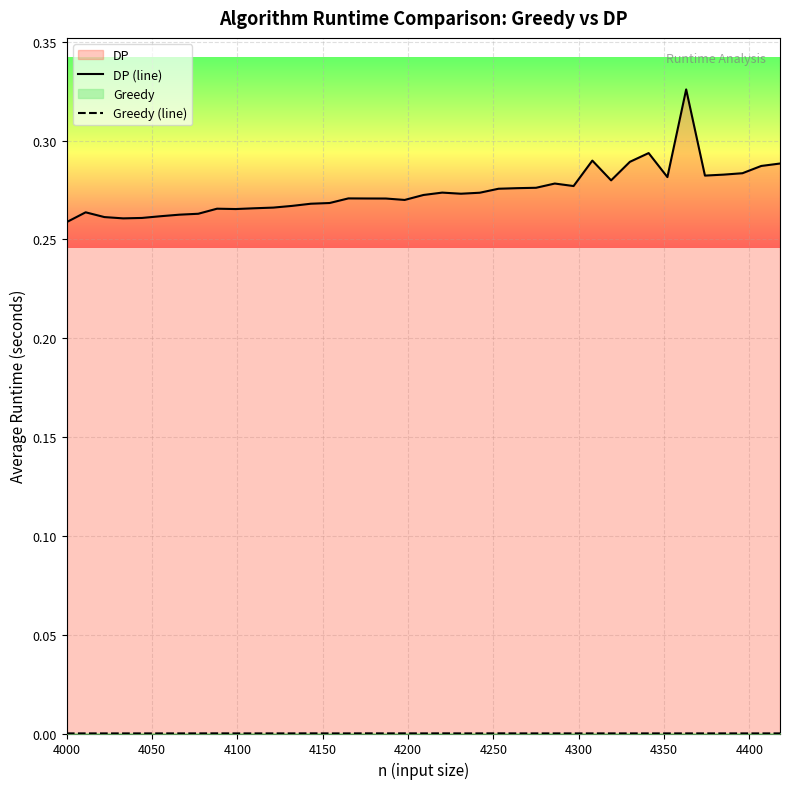

Which series has the largest total across all categories?

DP (line)